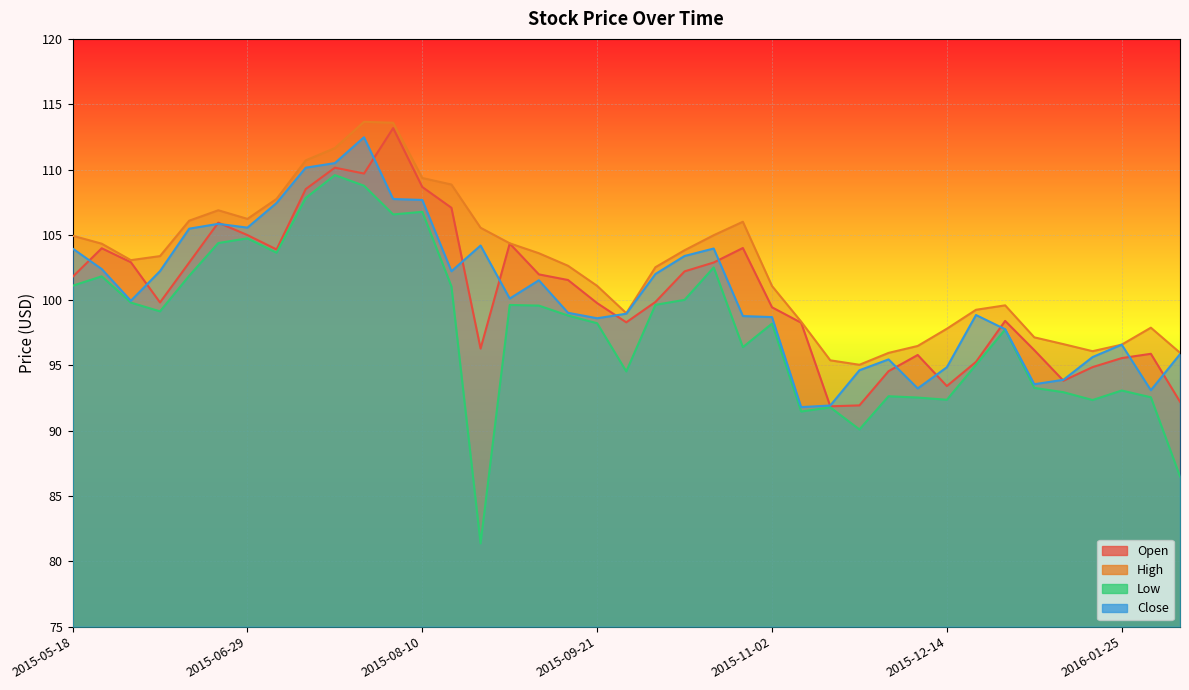

Rank the series by their maximum value, from highest to lowest.

High, Open, Close, Low